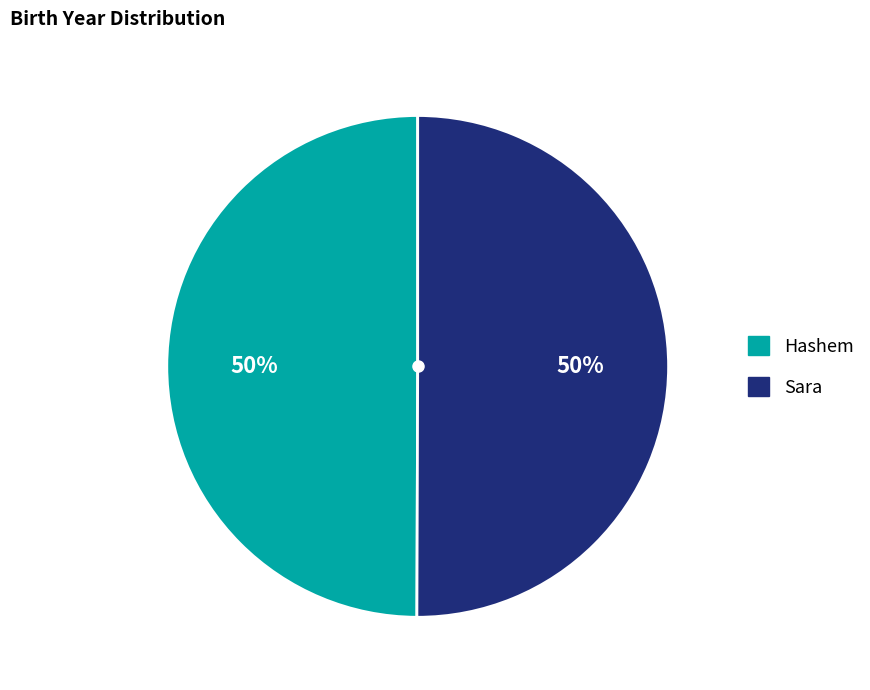

Is the sum of Hashem and Sara greater than half?

Yes